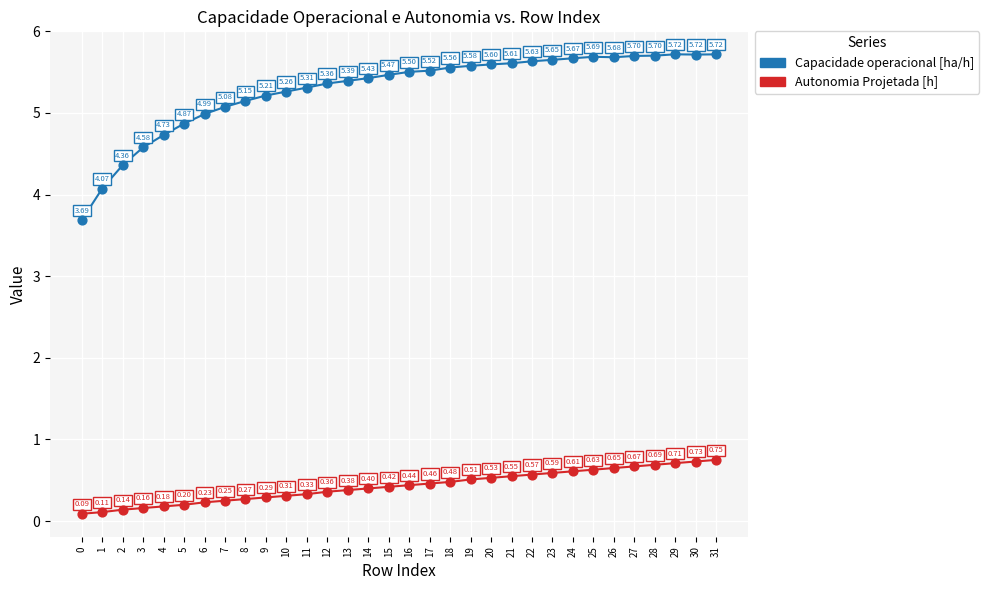

What are all the series names shown in the legend?

Capacidade operacional [ha/h], Autonomia Projetada [h]